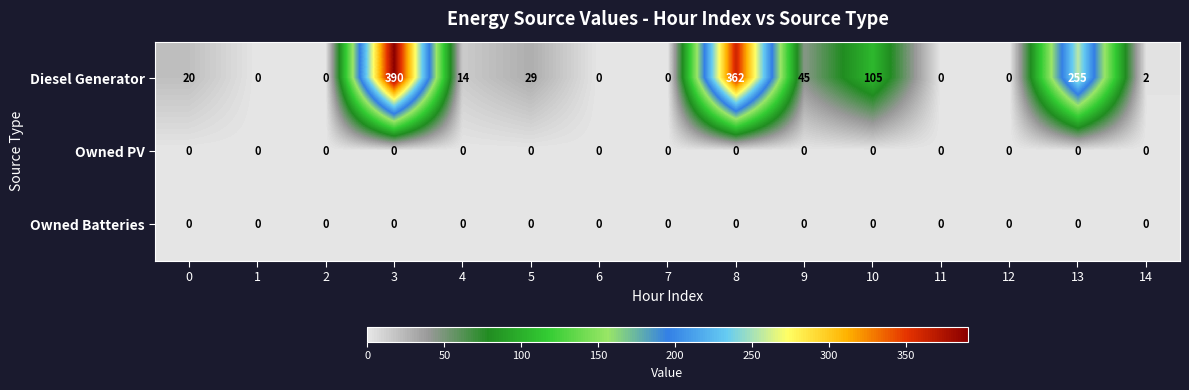

Which series has the widest spread of values?

Diesel Generator